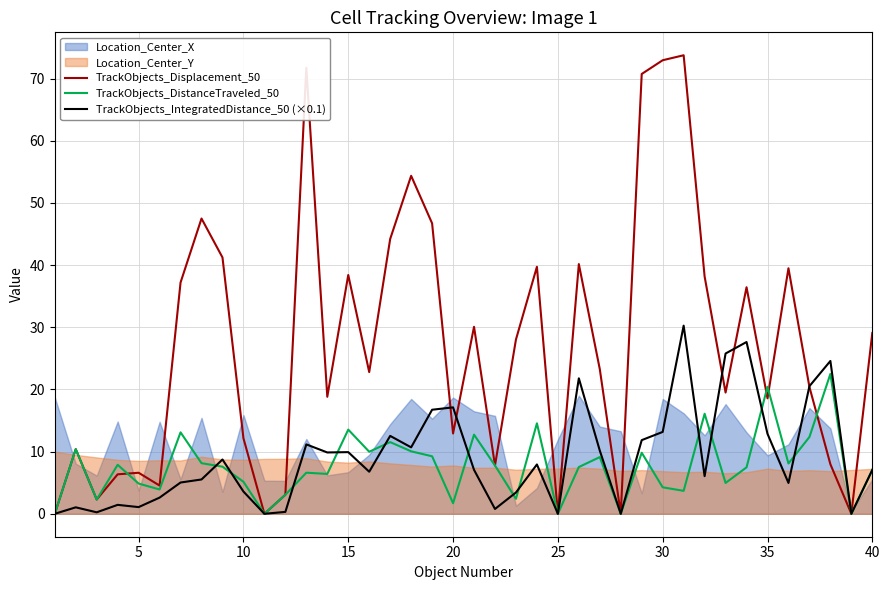

The value of TrackObjects_Displacement_50 at 15 is 38.4. True or false?

True